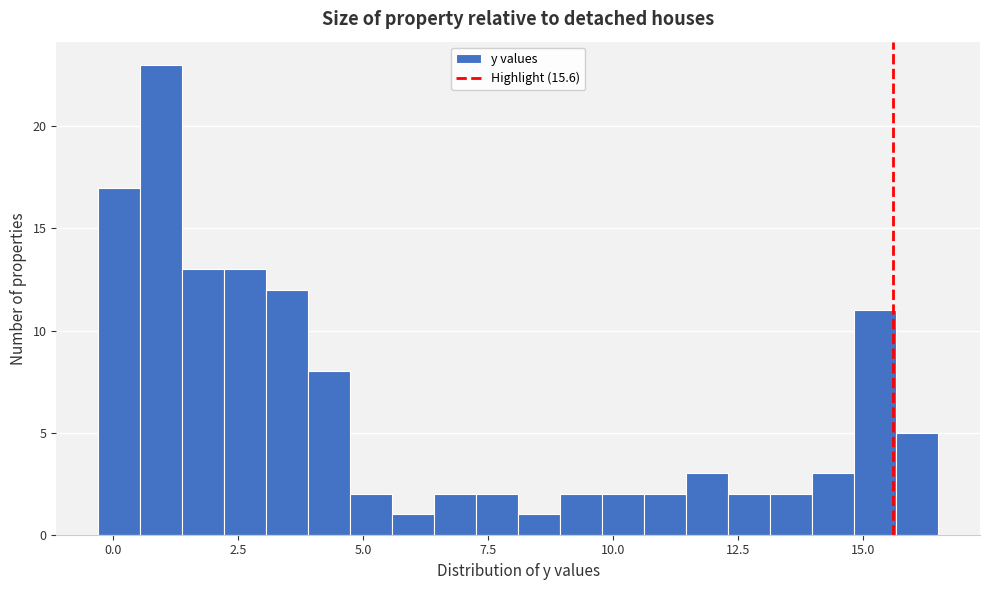

Around what value on the x-axis is the tallest bar? Give the approximate position of its centre, as read against the axis.

1.0